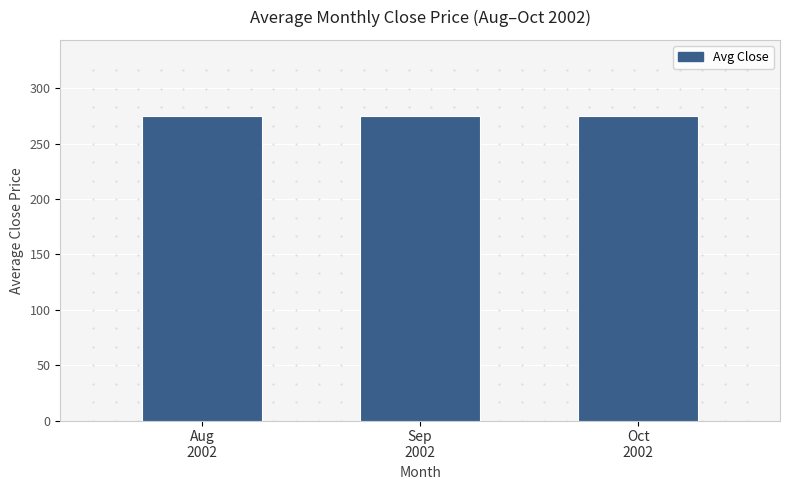

List the labels in order of value, largest first.

Oct
2002, Aug
2002, Sep
2002